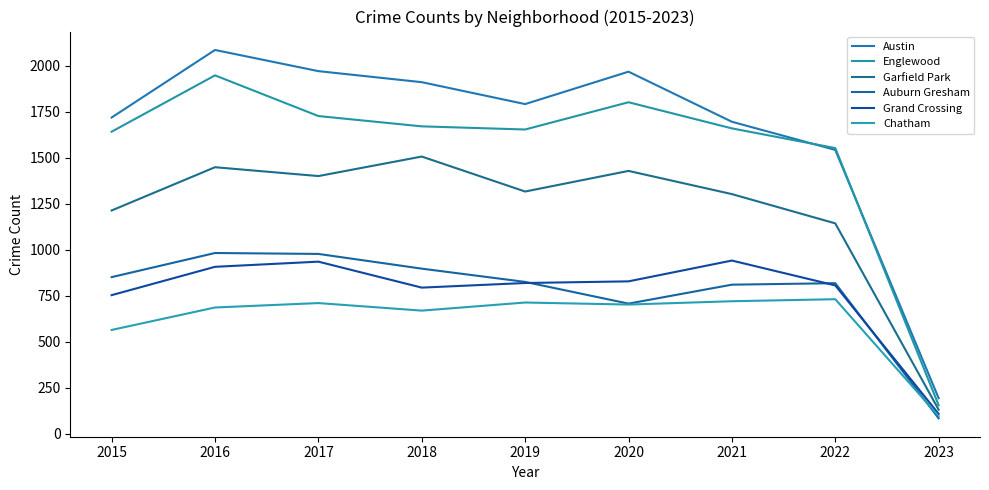

What is the maximum value for Garfield Park?

1507